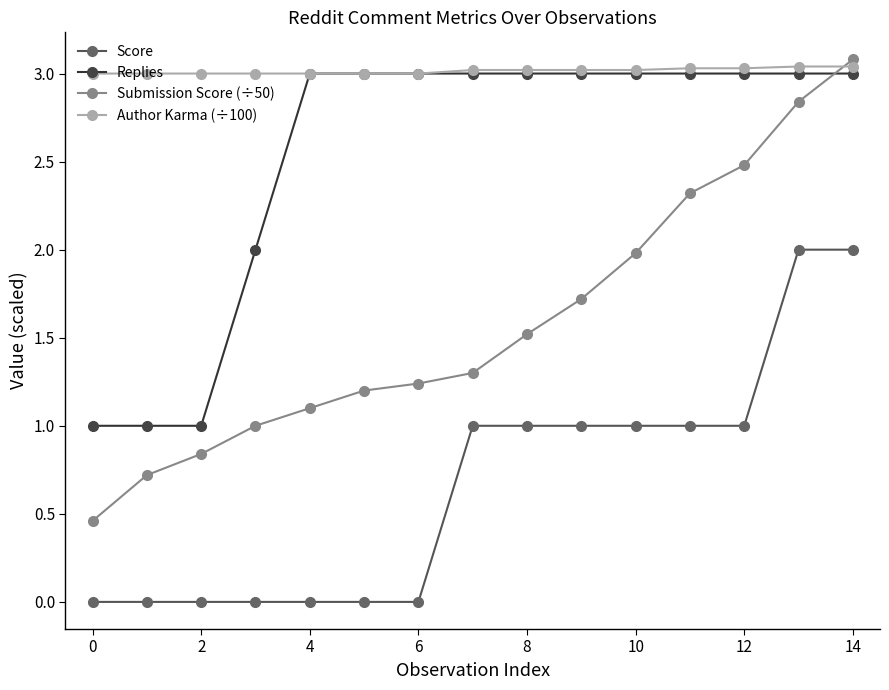

At how many categories does at least one series exceed 2?

15